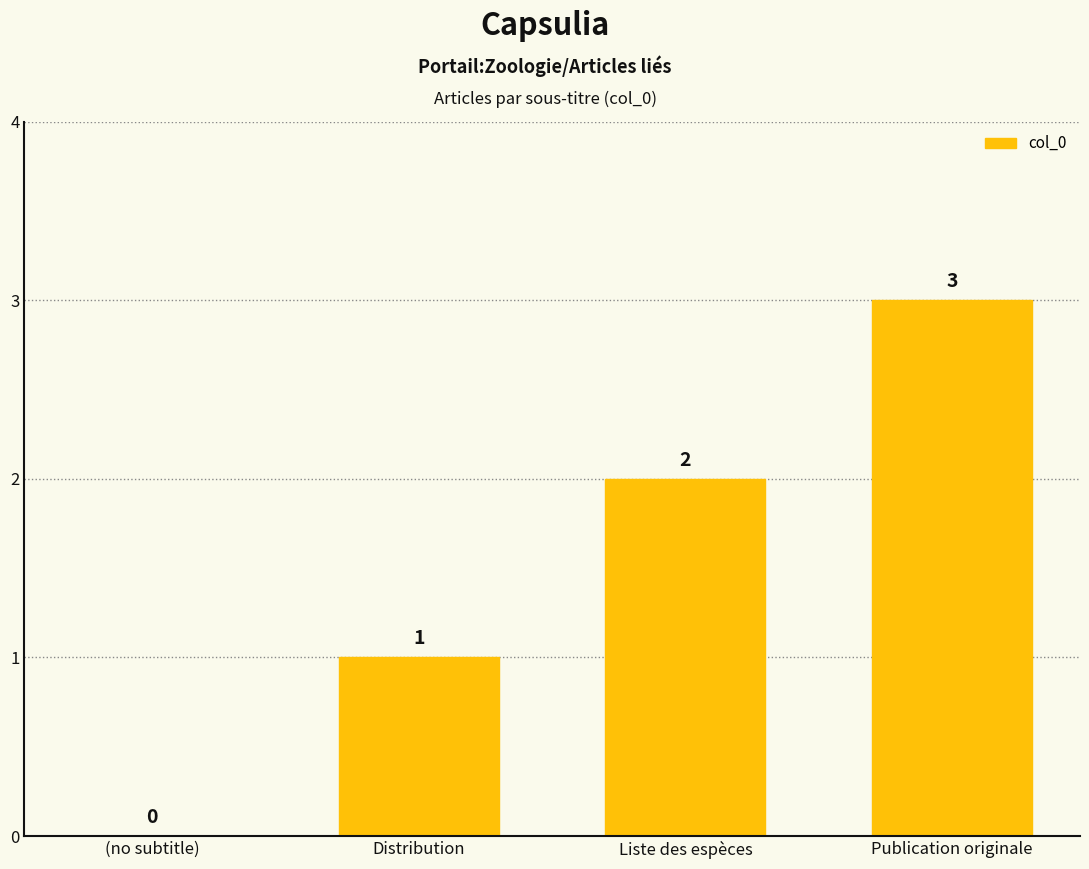

What is the sum of all values?

6